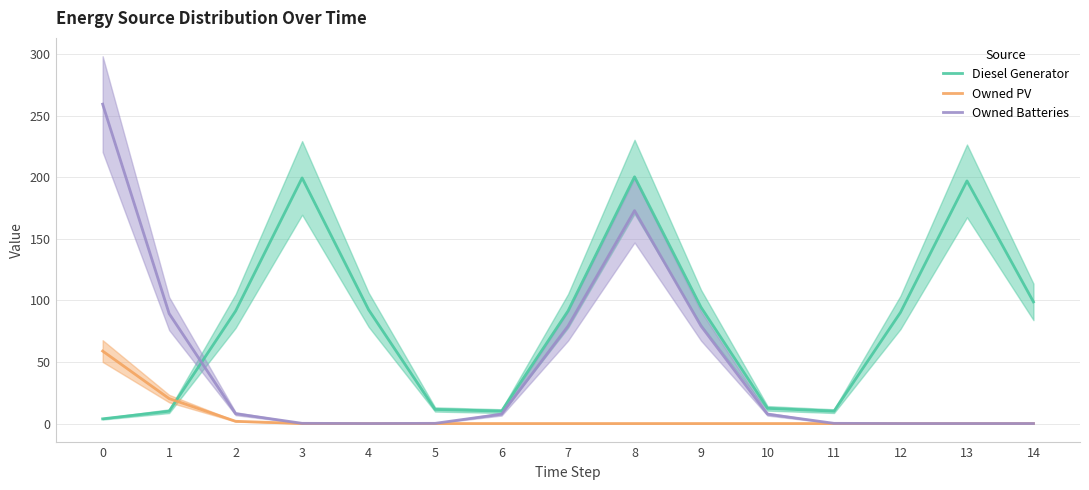

Is this an area chart (filled region under the line)?

No